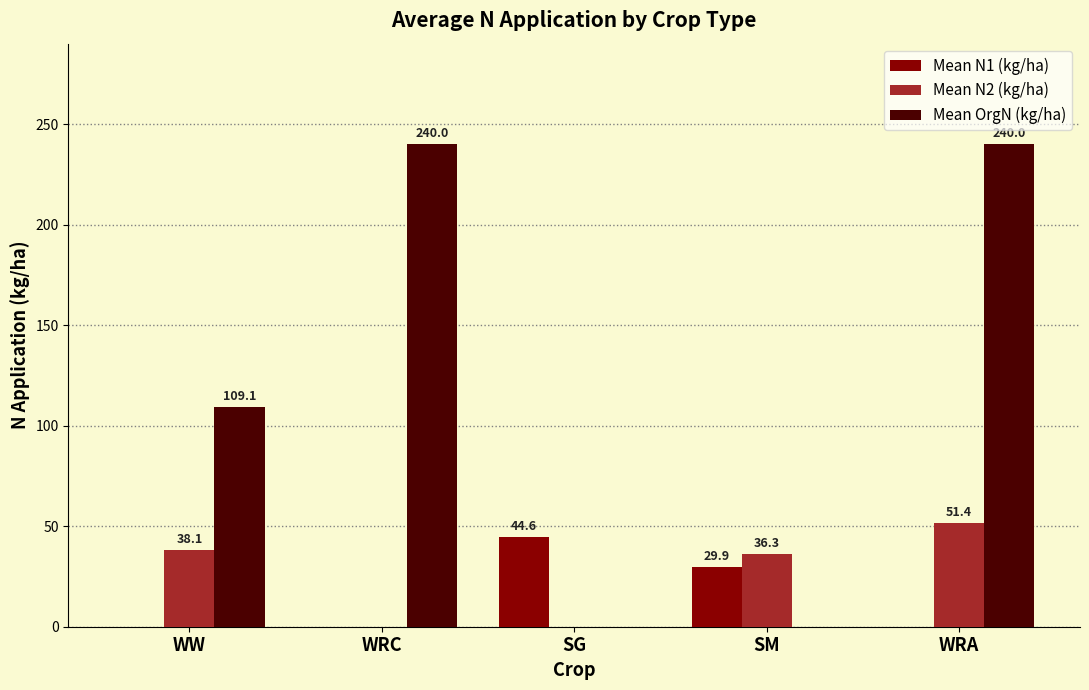

Reading right to left, extract all data points from this chart.

Mean N1 (kg/ha): WRA=0.0	SM=29.9	SG=44.6	WRC=0.0	WW=0.0
Mean N2 (kg/ha): WRA=51.4	SM=36.3	SG=0.0	WRC=0.0	WW=38.1
Mean OrgN (kg/ha): WRA=240.0	SM=0.0	SG=0.0	WRC=240.0	WW=109.1